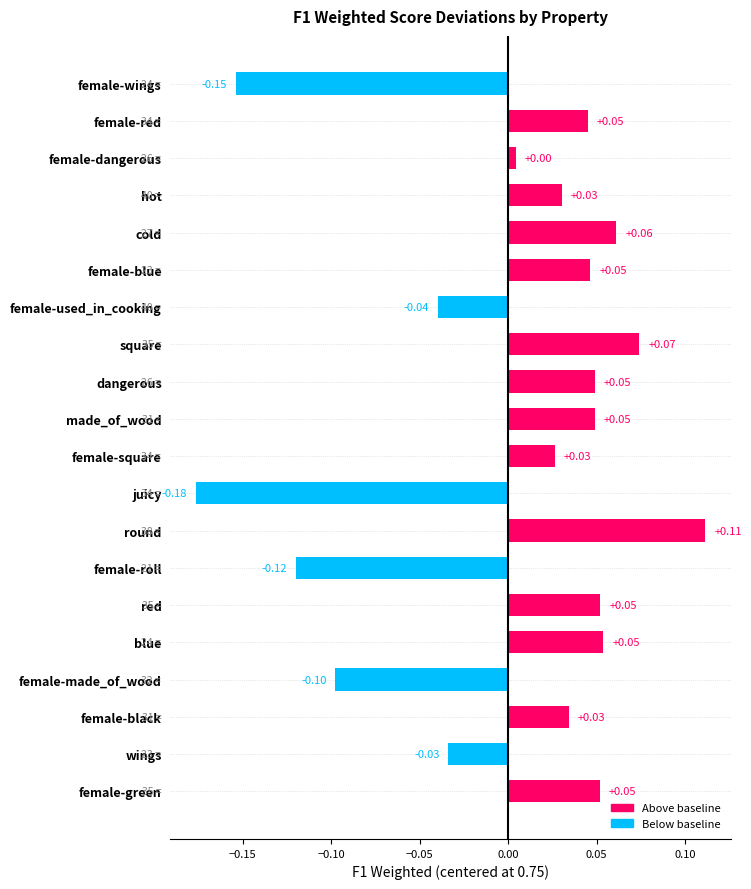

Between female-black and cold, which is larger?

cold